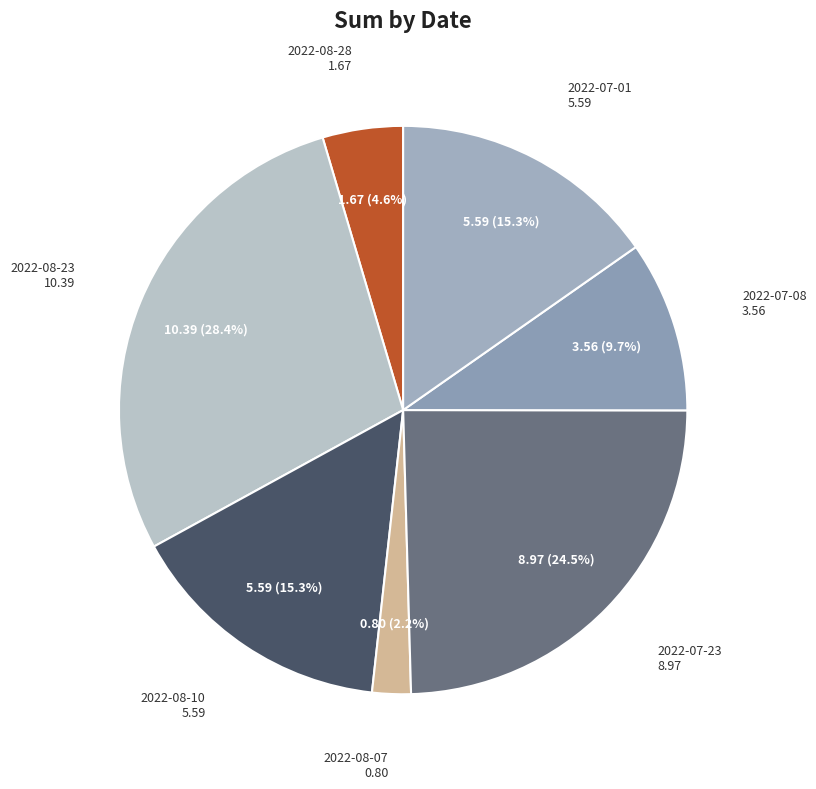

Count the number of slices in the pie.

7